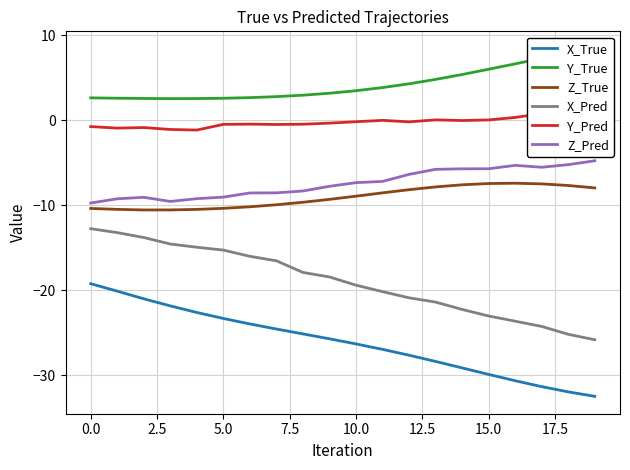

The Y_Pred series shows 1.1 at 17. True or false?

False